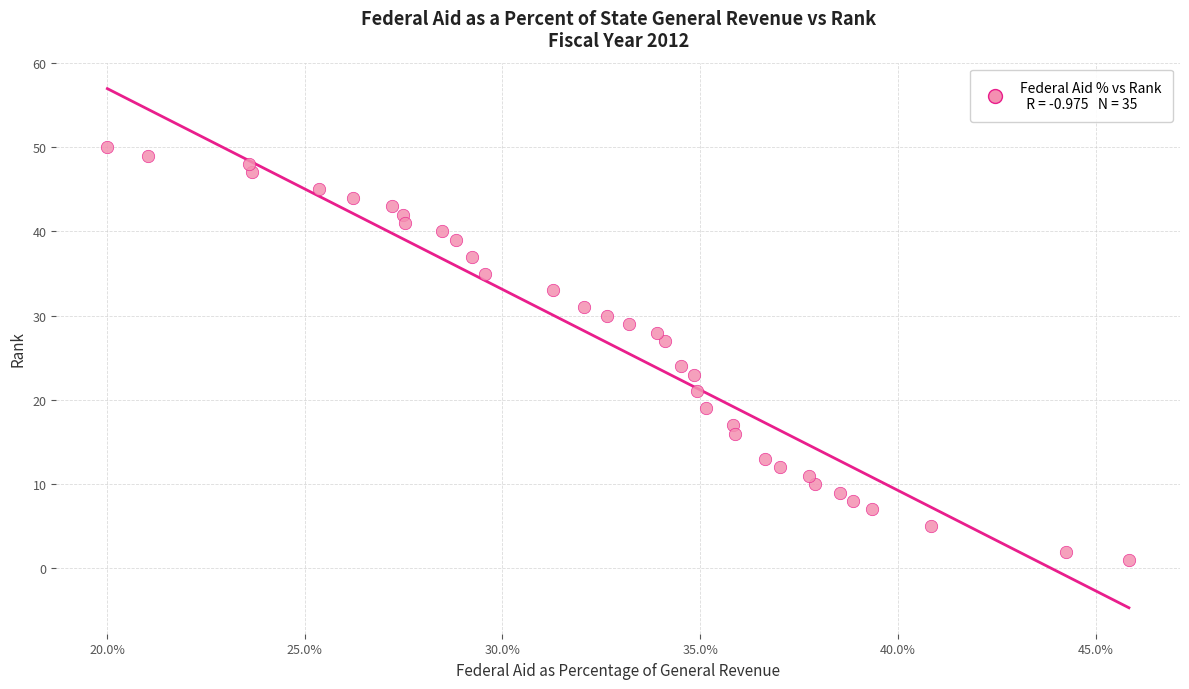

What is the range of Y values (max minus min)?

49